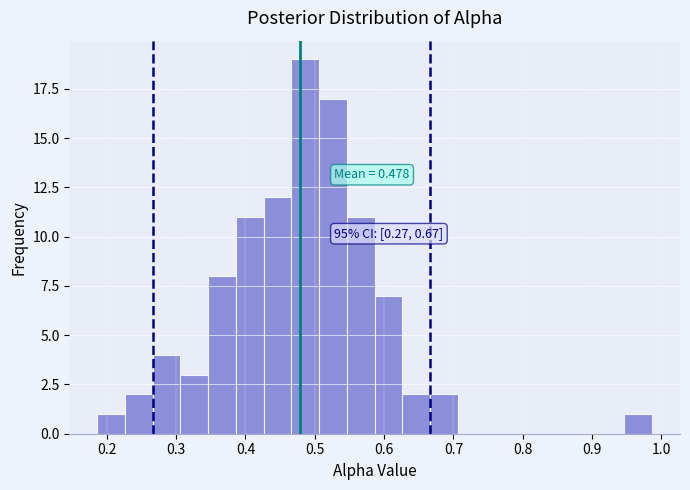

Which range on the x-axis has the tallest bar?

0.47 to 0.51